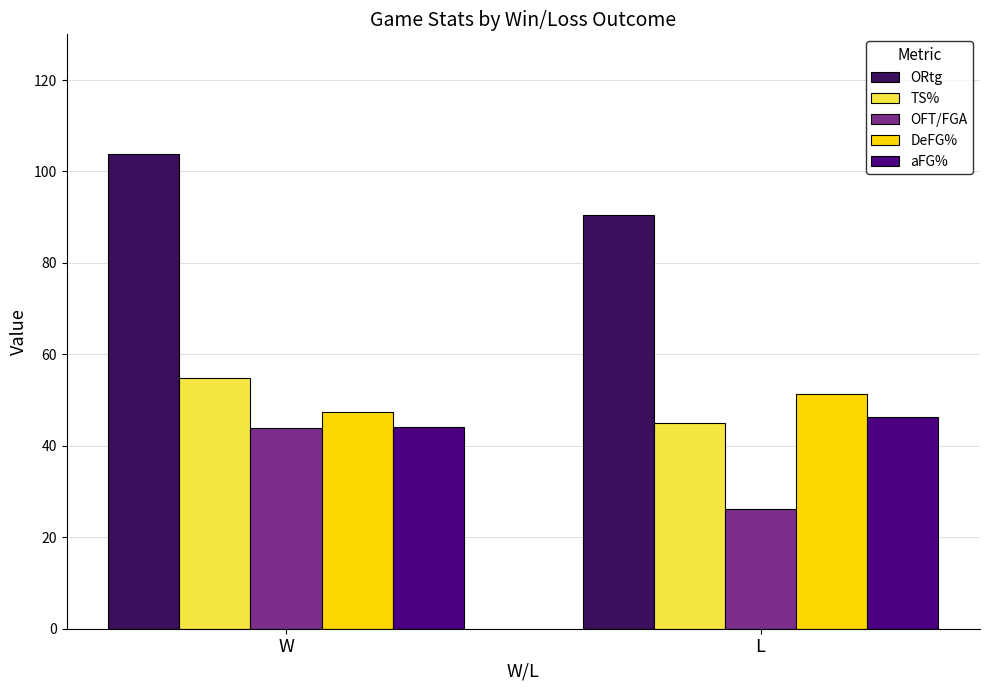

How many data points in OFT/FGA are less than 43?

1